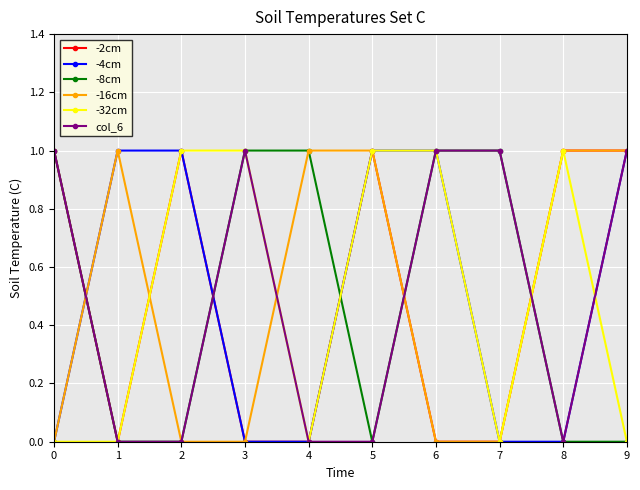

What is the maximum value for -32cm?

1